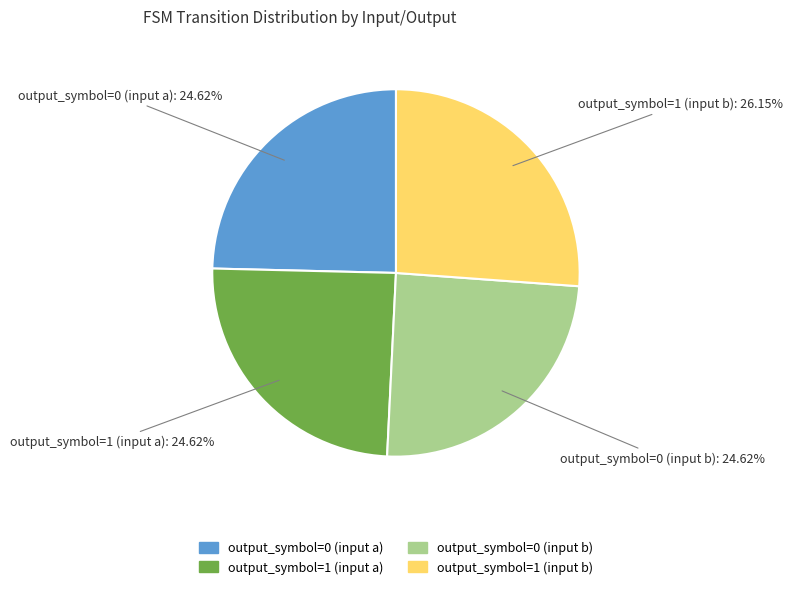

What percentage is the output_symbol=1 (input b) slice, to the nearest percent?

26%